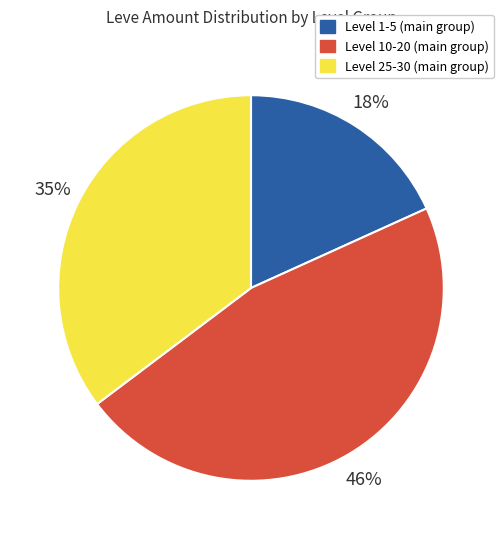

To the nearest percent, what is the difference between the largest and smallest slice percentages?

28%